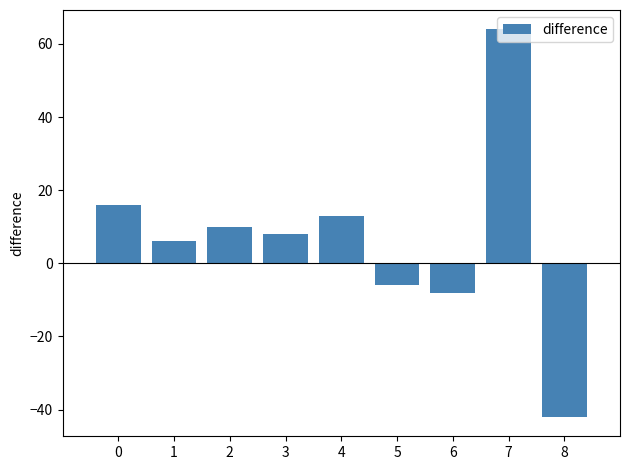

List the labels in order of value, smallest first.

8, 6, 5, 1, 3, 2, 4, 0, 7